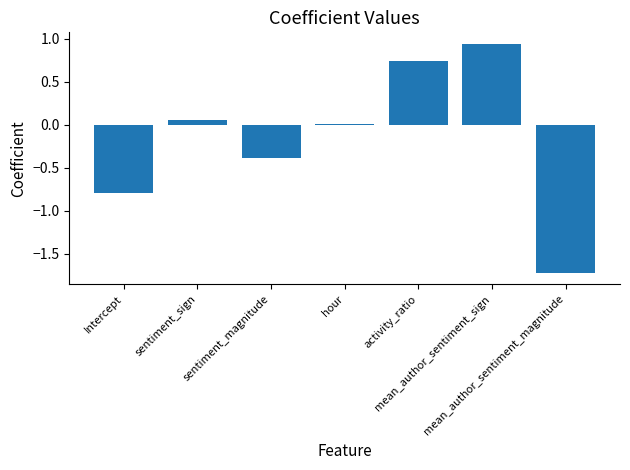

Are the bars horizontal?

No